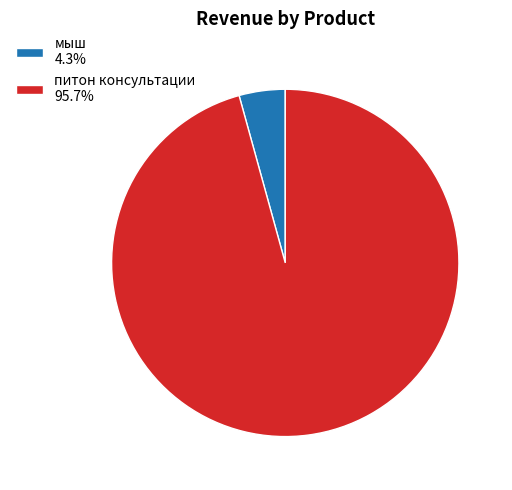

How many segments does this pie chart have?

2